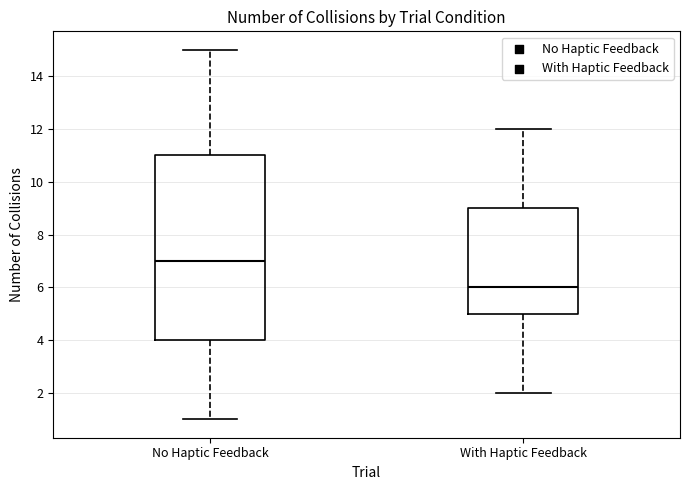

Where does the lower whisker of the box for With Haptic Feedback end on the y-axis? The values are not printed on the chart, so give them approximately, as read against the axis.

2